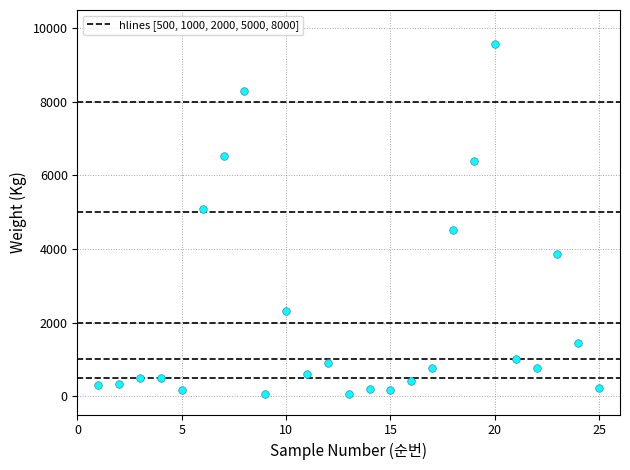

What is the range of X values (max minus min)?

24